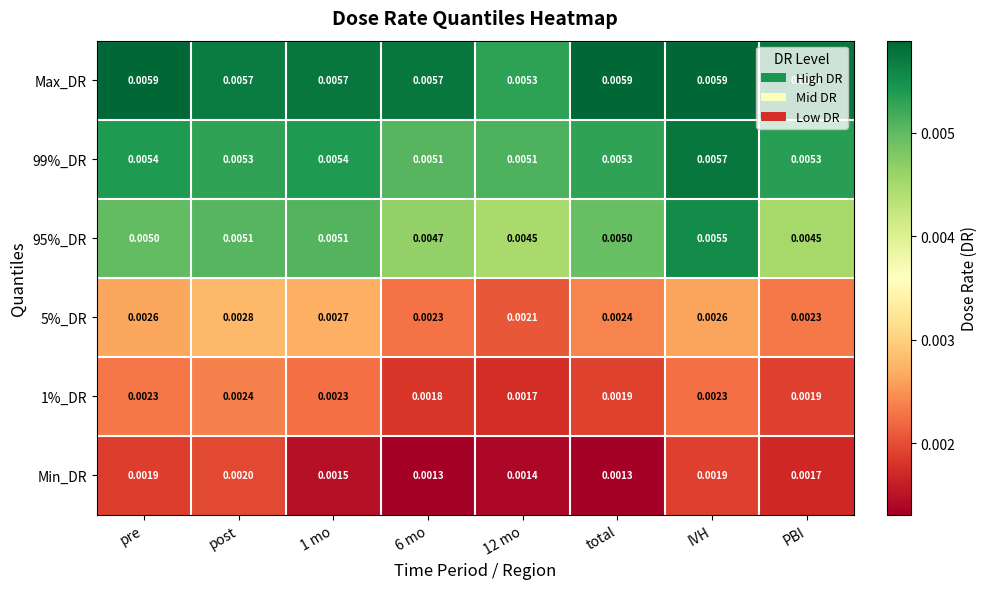

At which category is the sum across all series the highest?

IVH